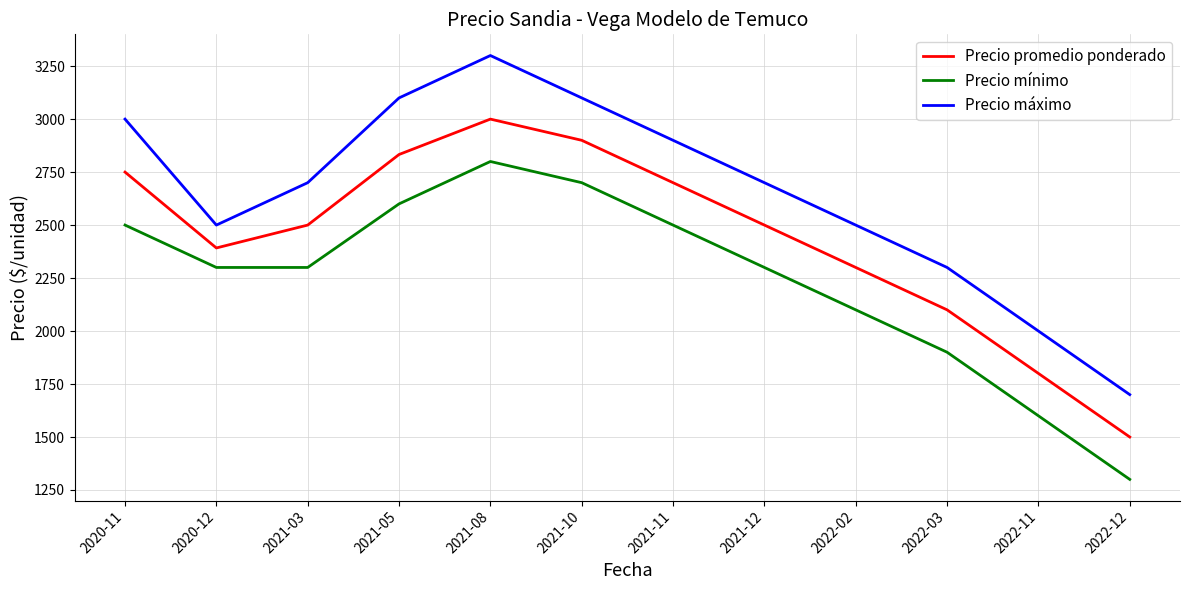

At which label is Precio mínimo closest to 2050?

2022-02